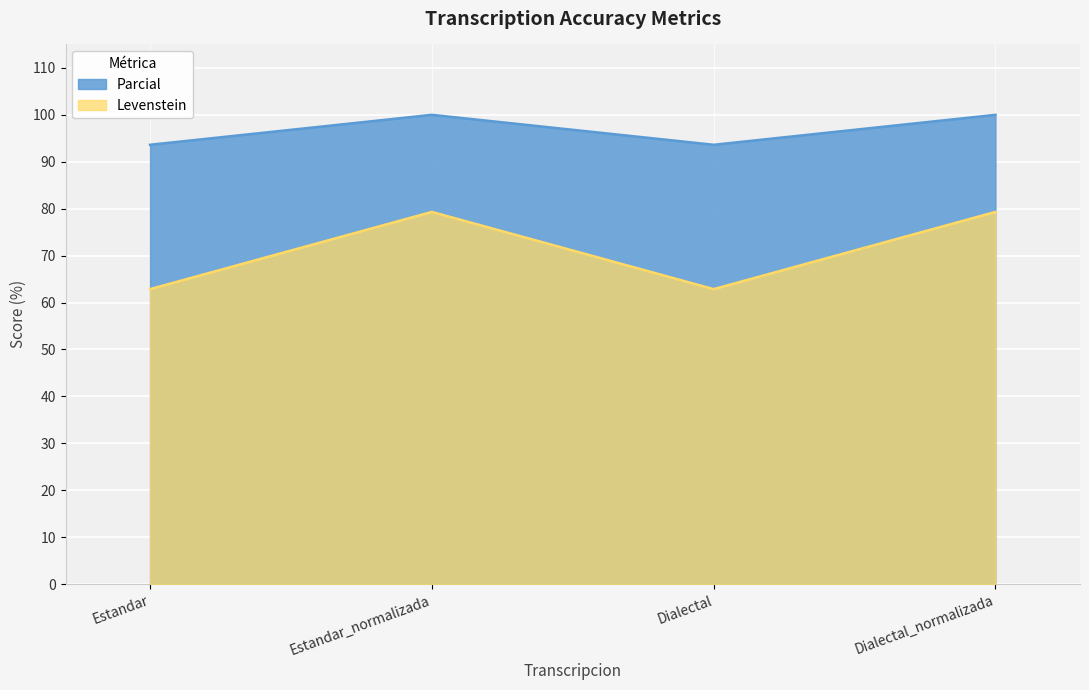

What are all the series names shown in the legend?

Parcial, Levenstein